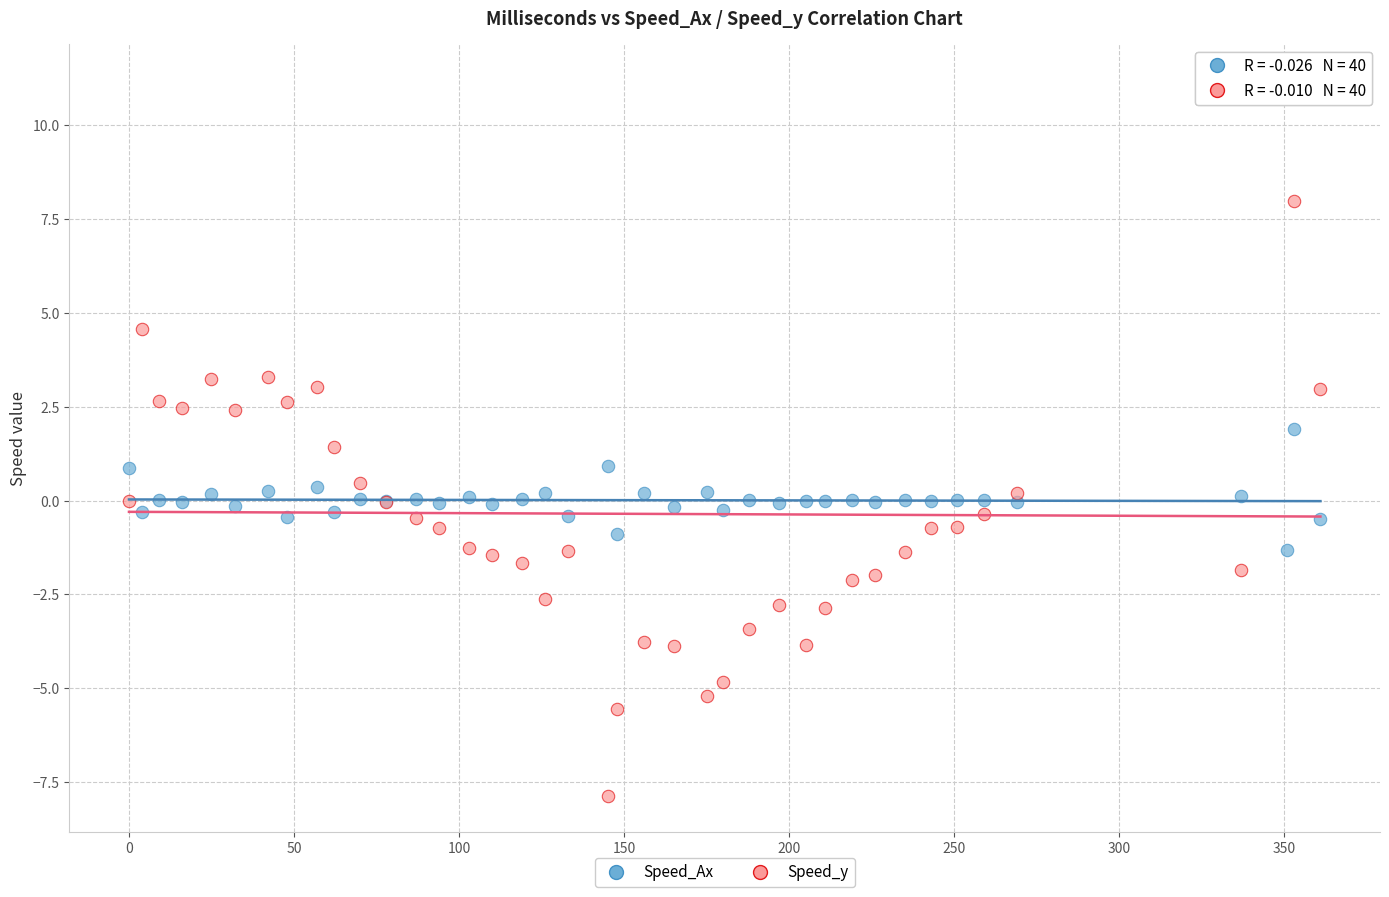

Which series has the widest spread of Y values?

Speed_y